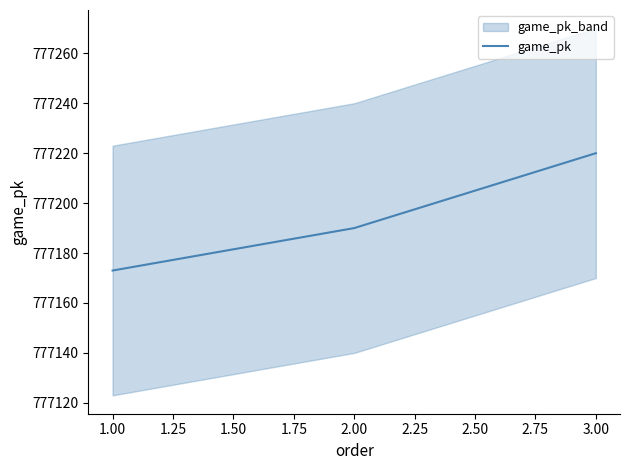

Is this an area chart (filled region under the line)?

No